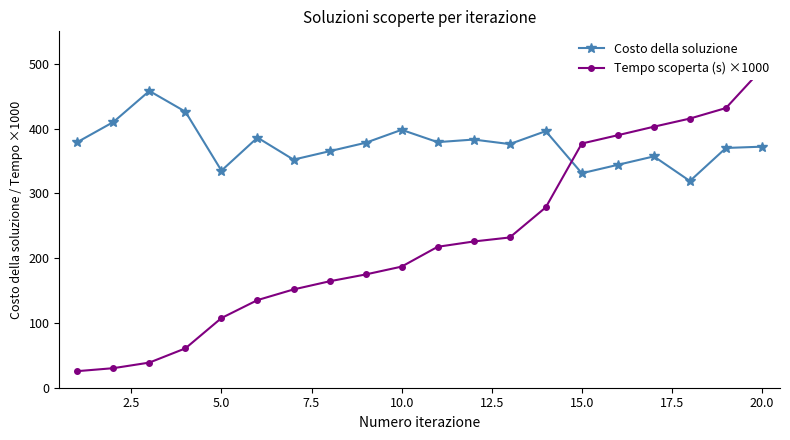

What is the maximum value for Costo della soluzione?

458